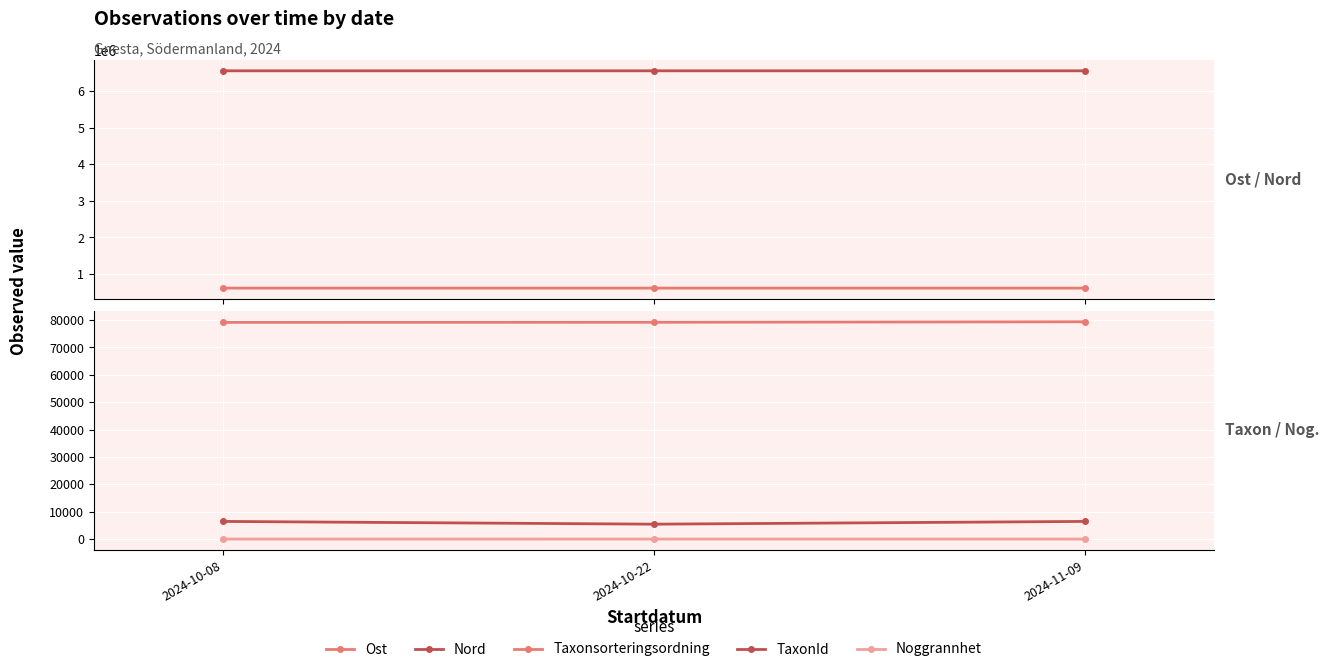

What is the spread (max minus min) of values at 2024-10-22?

6560547